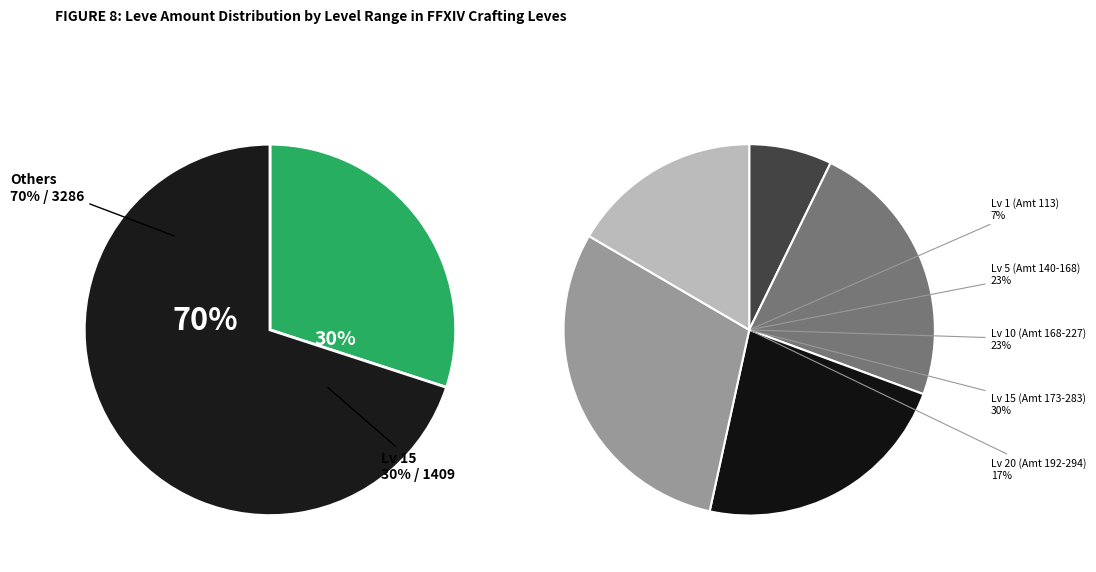

Does Level 20 represent more than half of the total?

No